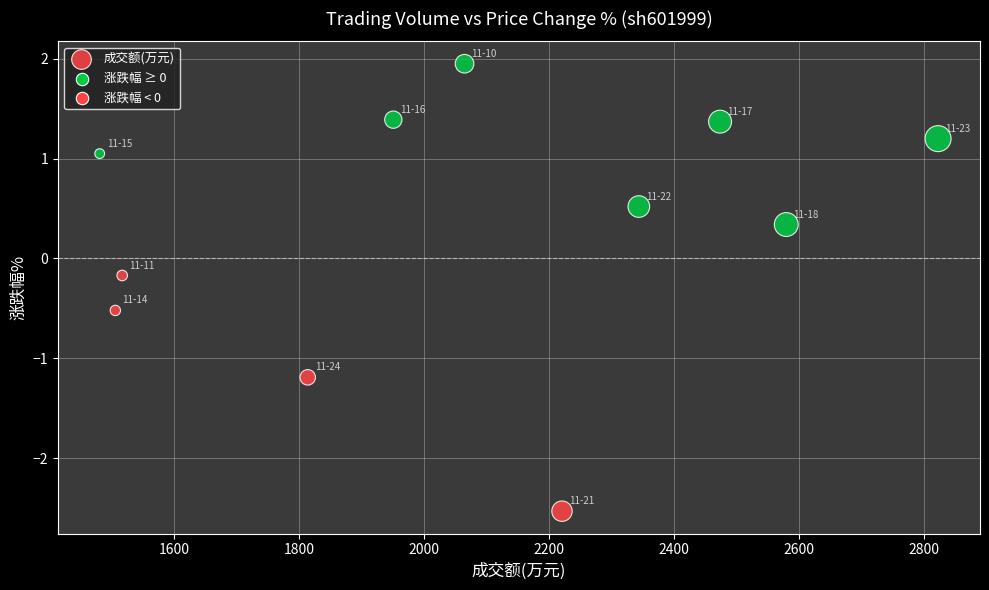

What is the range of Y values (max minus min)?

4.5